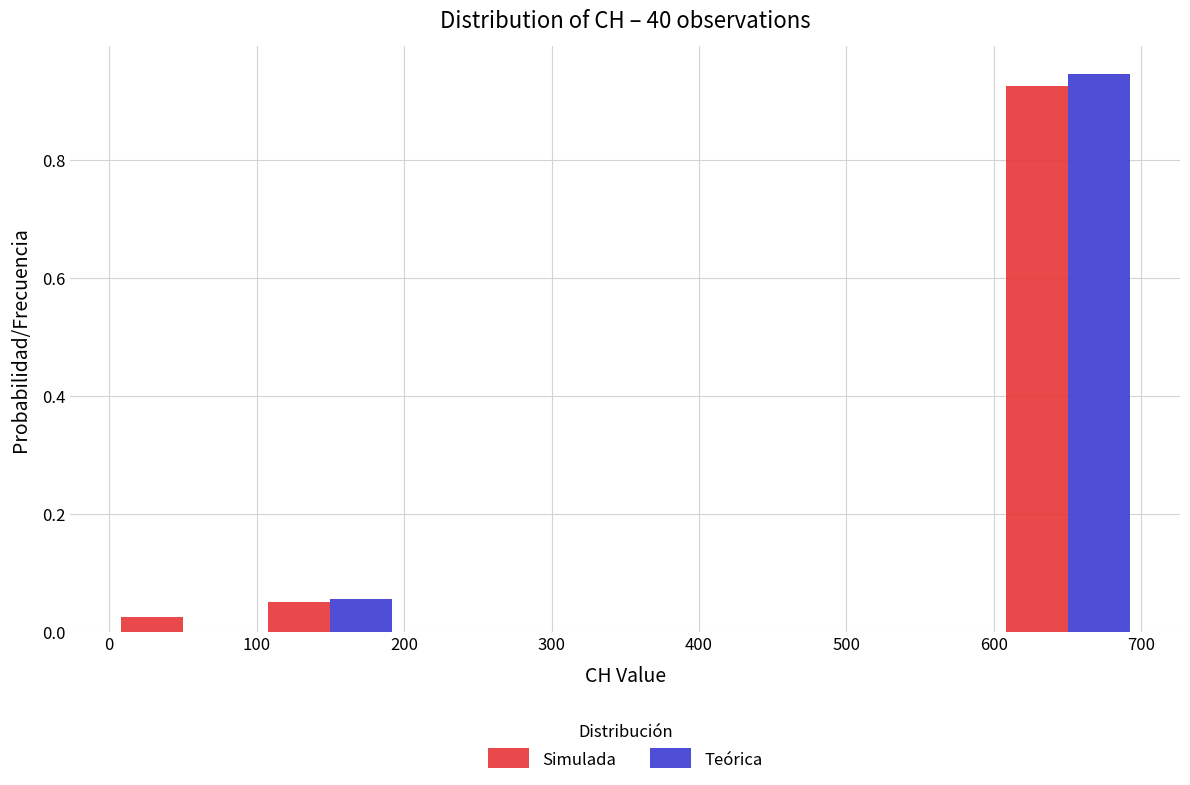

What is the height of the Simulada bar covering 0 to 100 on the x-axis? The values are not printed on the chart, so give them approximately, as read against the axis.

0.02